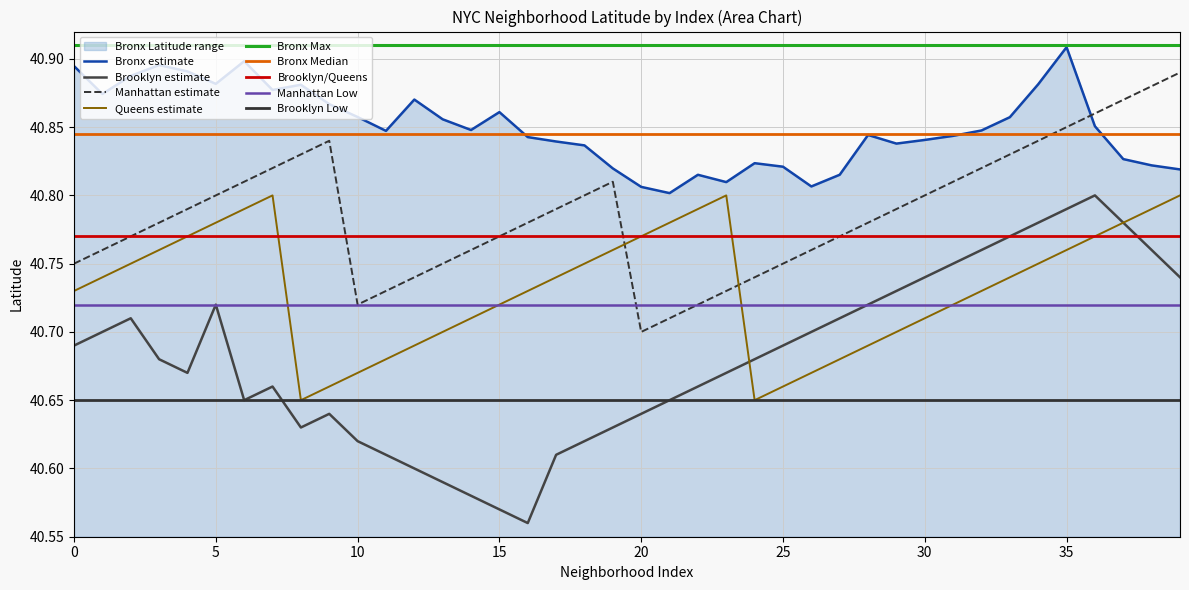

True or false: Queens estimate and Bronx estimate intersect in this chart.

False